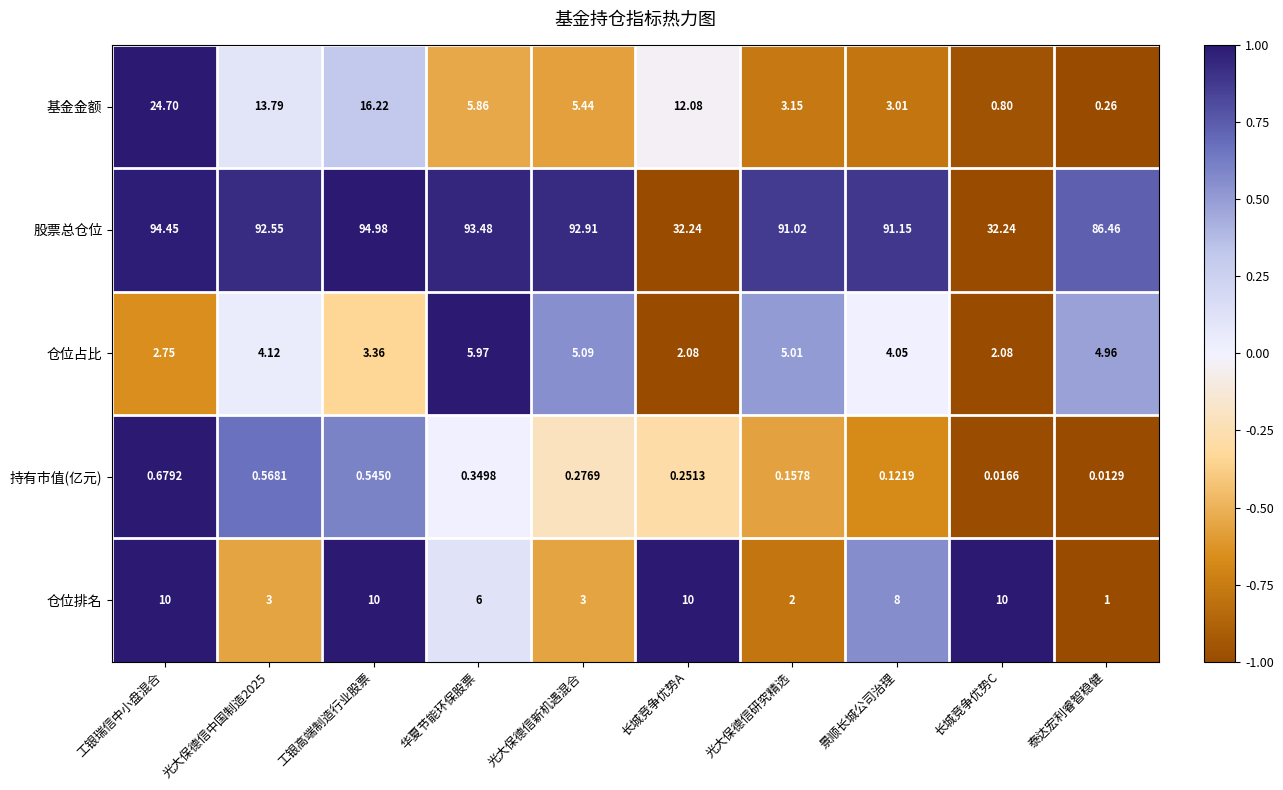

Which series has the widest spread of values?

股票总仓位